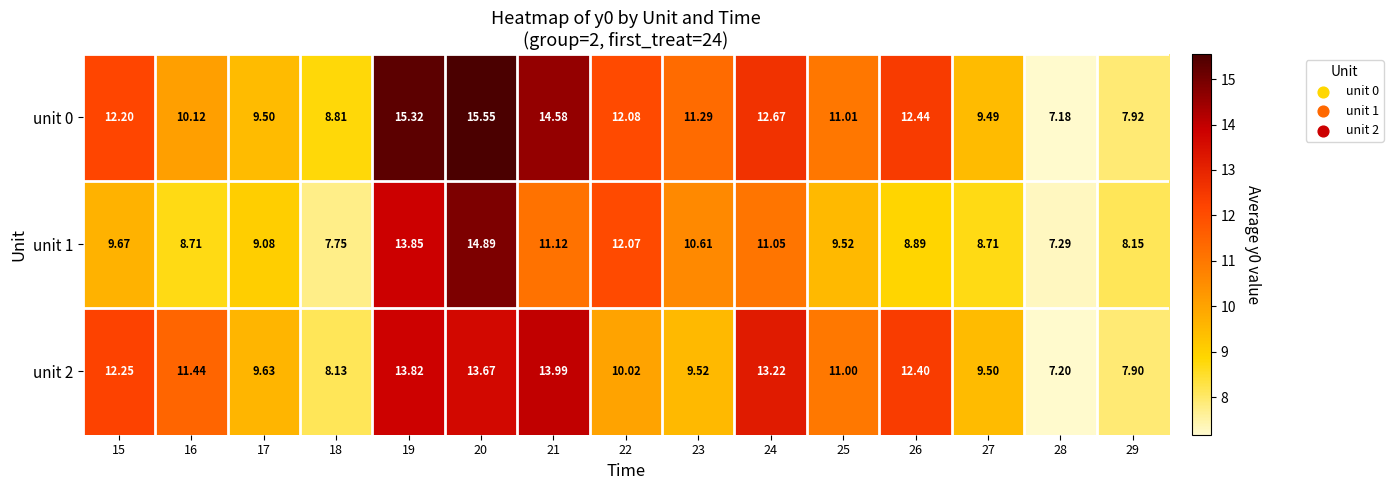

Which label corresponds to the largest value in the chart?

20